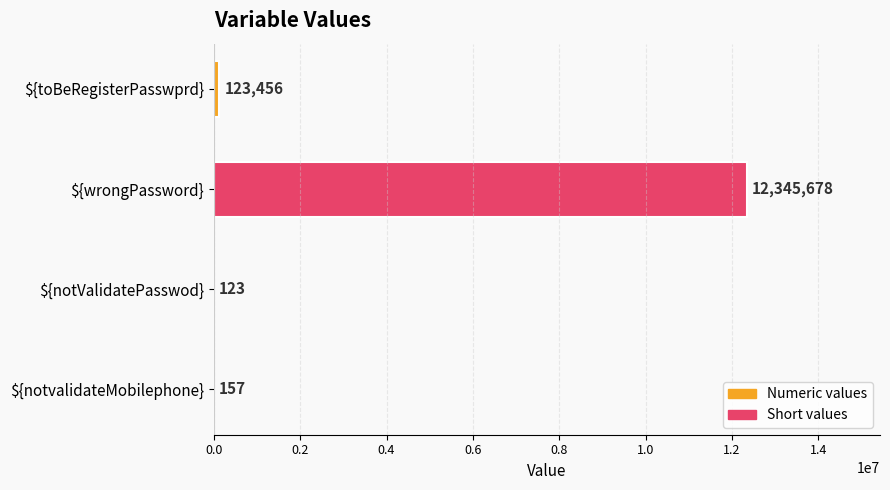

What is the approximate value at ${wrongPassword}, to the nearest 100?

12345700